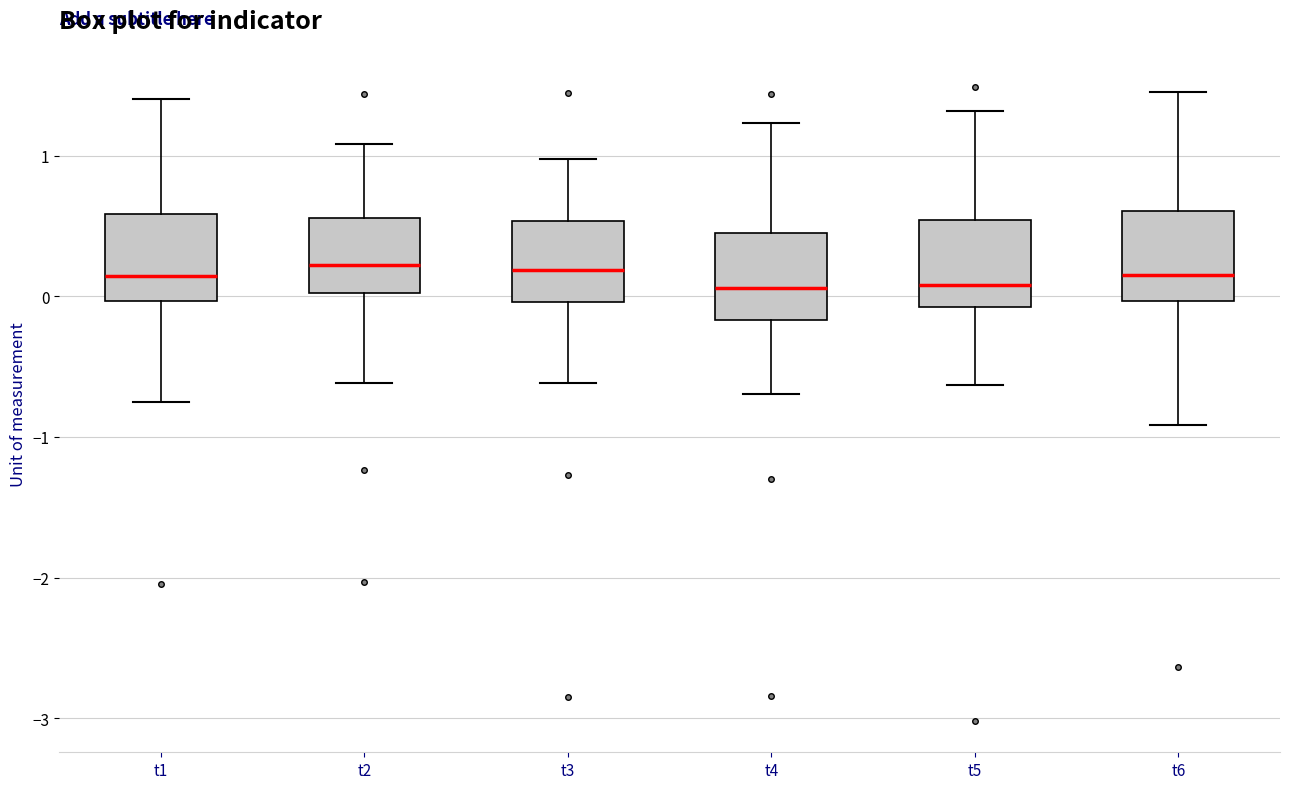

Reading left to right, transcribe this box plot: for each box, give where its median line is, the range the box spans, and where its two whiskers end, as read against the y-axis. The values are not printed on the chart, so give them approximately, as read against the axis.

t1: median 0.1, box 0.0 to 0.6, whiskers -0.7 to 1.4
t2: median 0.2, box 0.0 to 0.6, whiskers -0.6 to 1.1
t3: median 0.2, box 0.0 to 0.5, whiskers -0.6 to 1.0
t4: median 0.1, box -0.2 to 0.4, whiskers -0.7 to 1.2
t5: median 0.1, box -0.1 to 0.5, whiskers -0.6 to 1.3
t6: median 0.2, box 0.0 to 0.6, whiskers -0.9 to 1.5